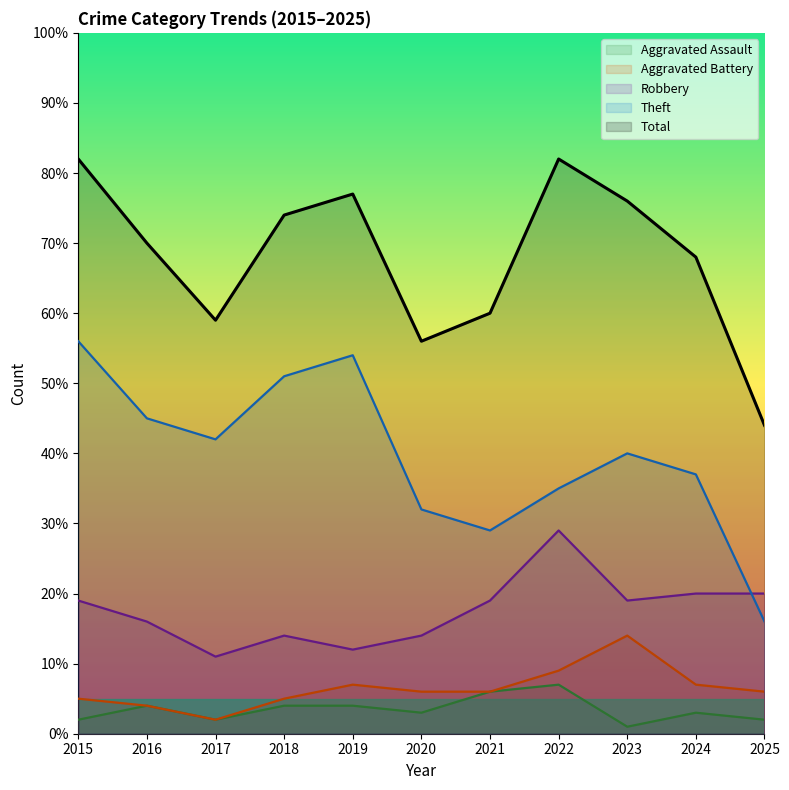

Which series has the largest range (max minus min)?

Theft